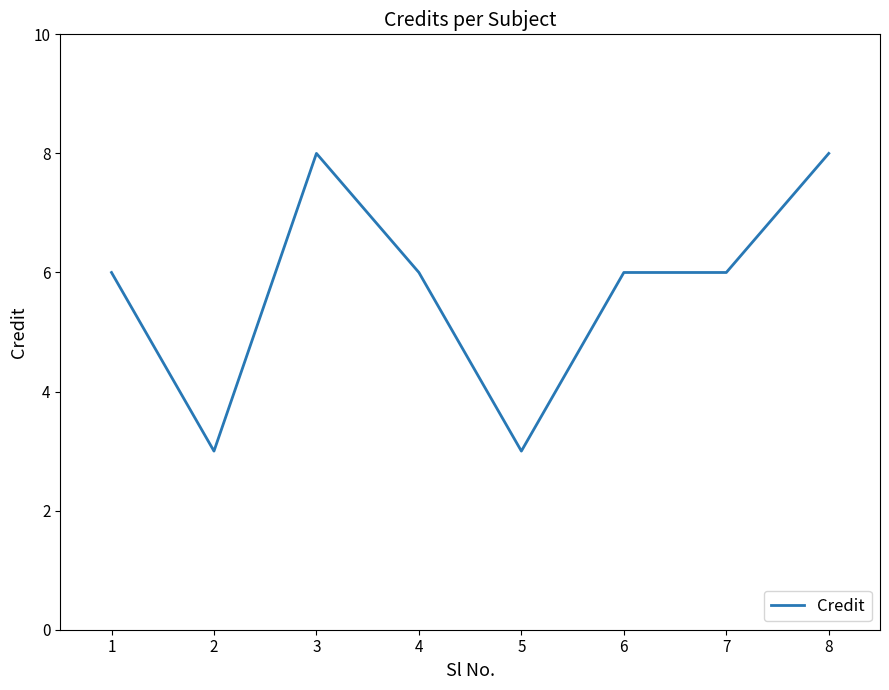

What is the ratio of the value at 8 to the value at 2?

2.7